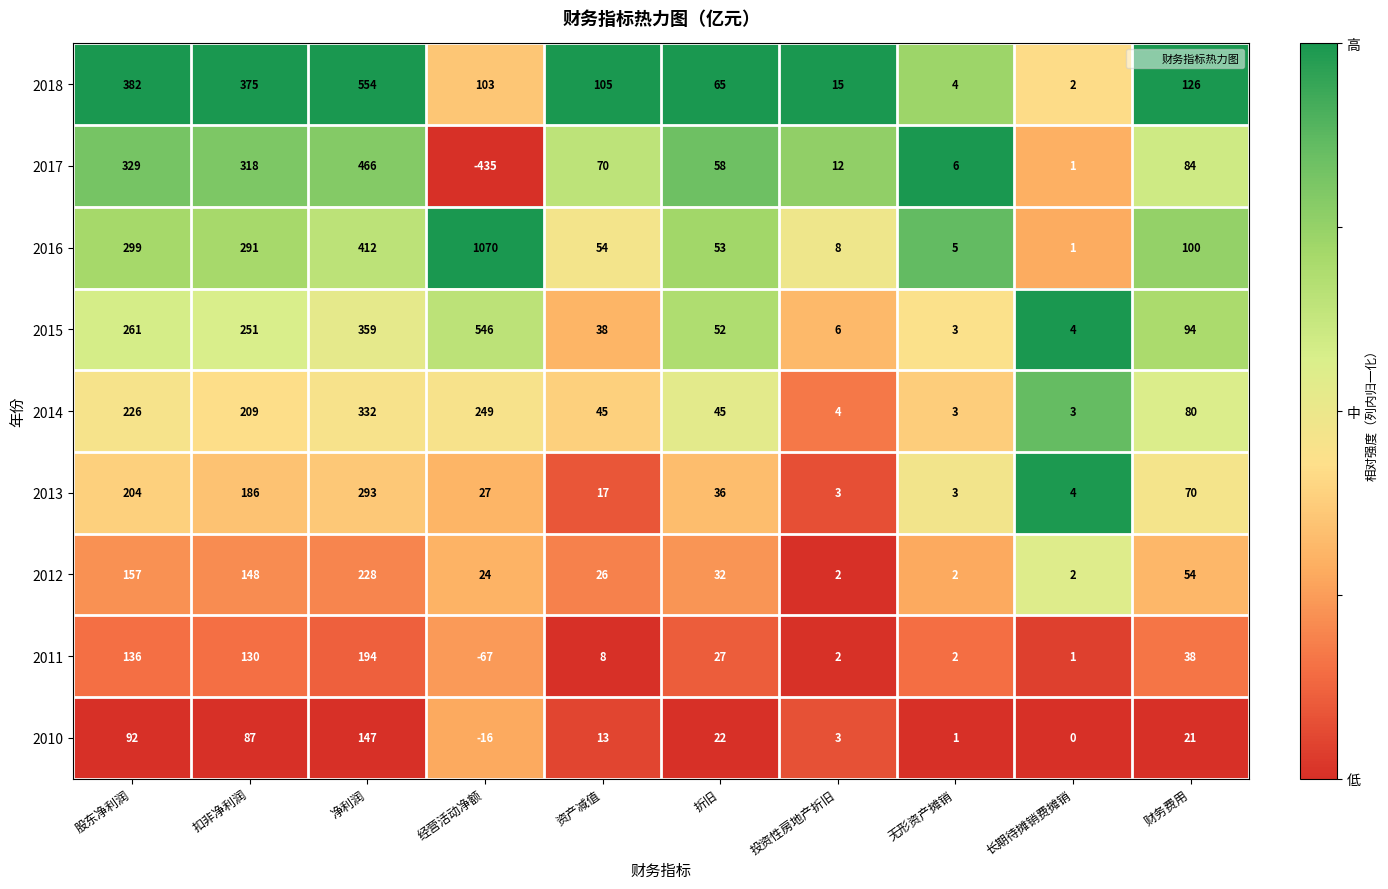

What is the average value of the 2011 series?

47